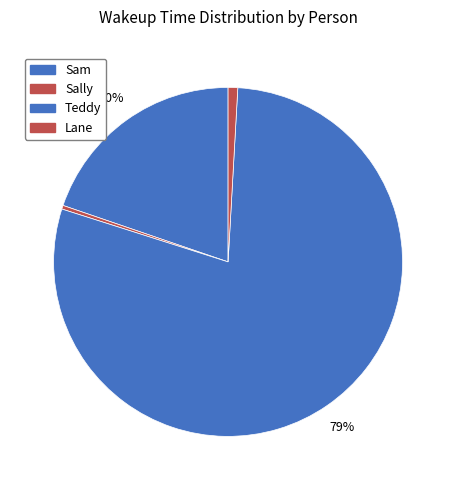

How many segments does this pie chart have?

4